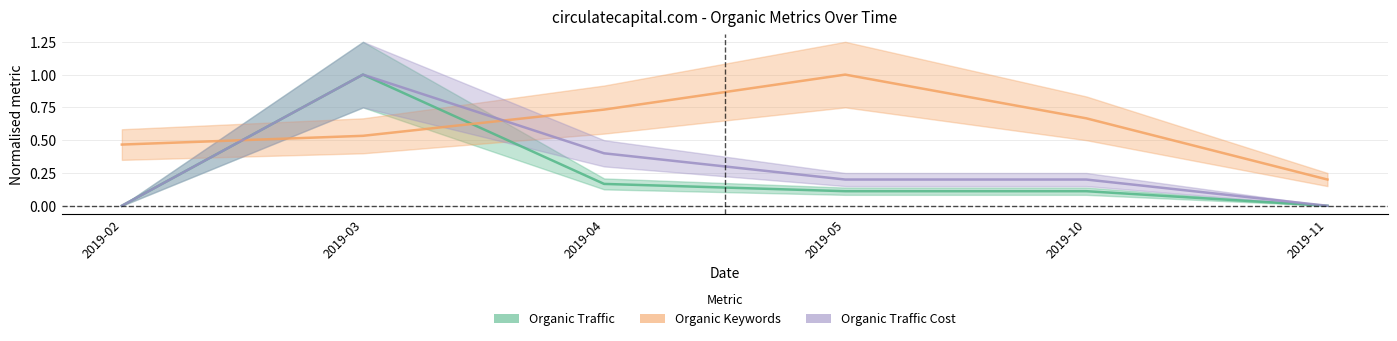

Reading left to right, list all the values displayed in this chart.

Organic Traffic: 0.0	1.0	0.2	0.1	0.1	0.0
Organic Keywords: 0.5	0.5	0.7	1.0	0.7	0.2
Organic Traffic Cost: 0.0	1.0	0.4	0.2	0.2	0.0